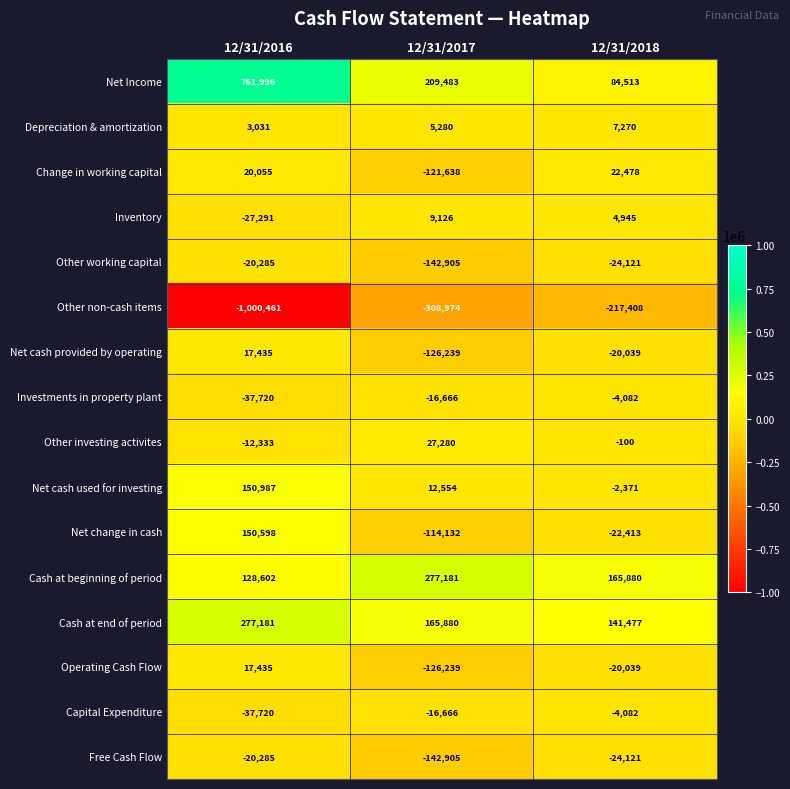

At how many categories does at least one series exceed 741136?

1